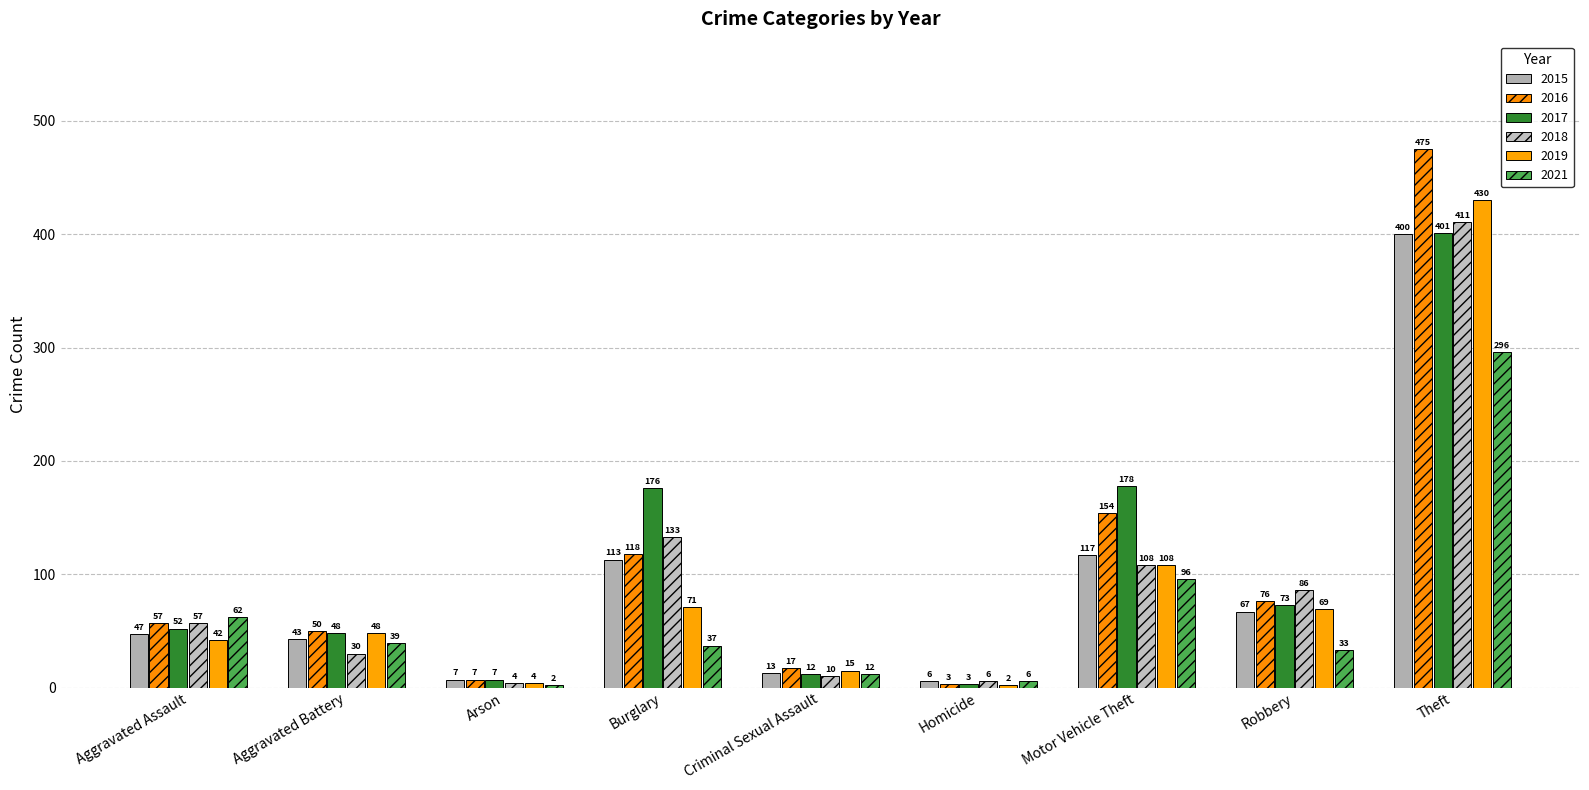

Which label corresponds to the largest value in the chart?

Theft